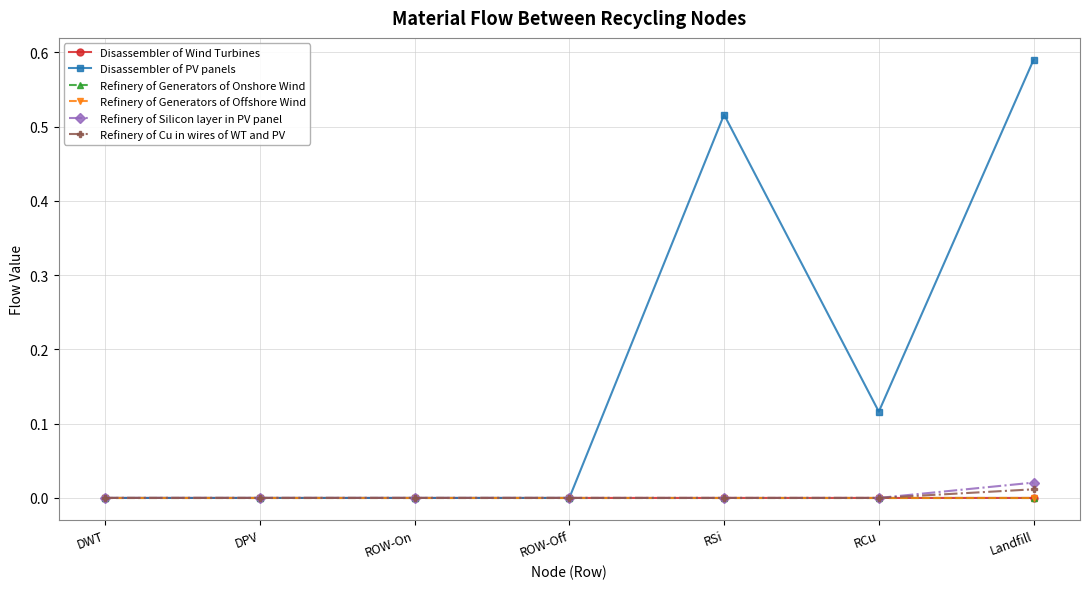

What is the average value of the Disassembler of PV panels series?

0.2